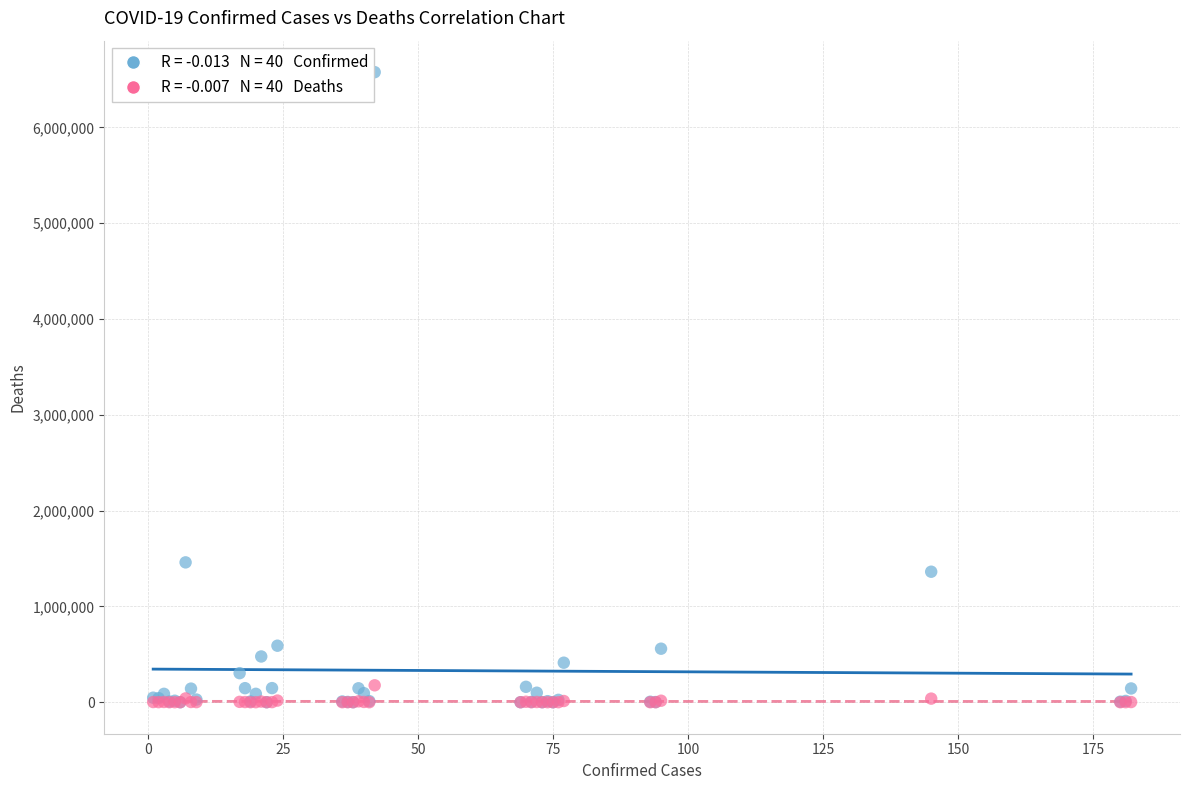

Across all series, what Y value is closest to 3288588?

1459832